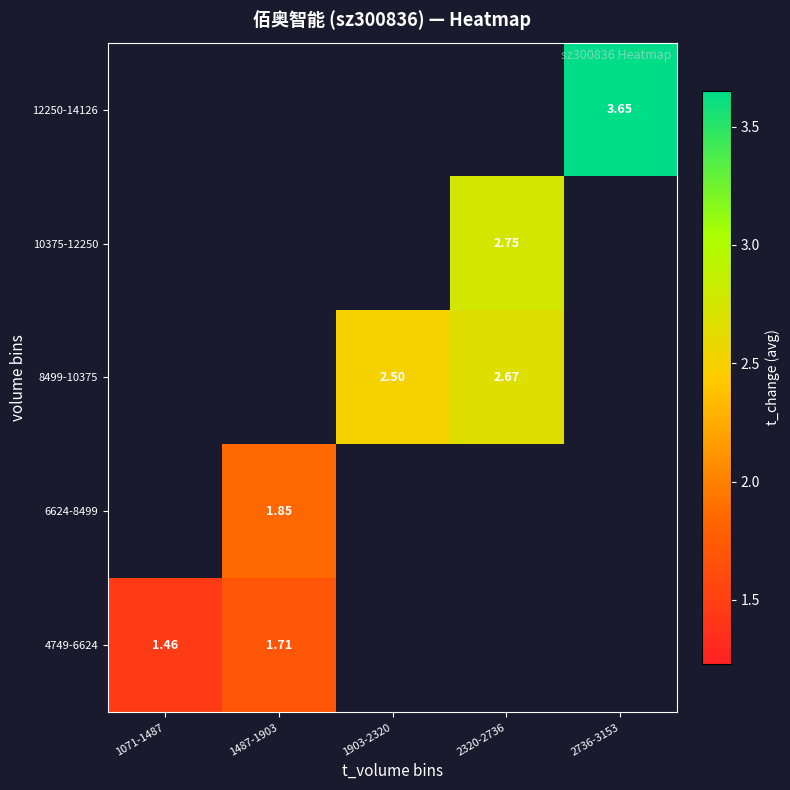

Rank the series by their average value, from lowest to highest.

4749-6624, 6624-8499, 8499-10375, 10375-12250, 12250-14126